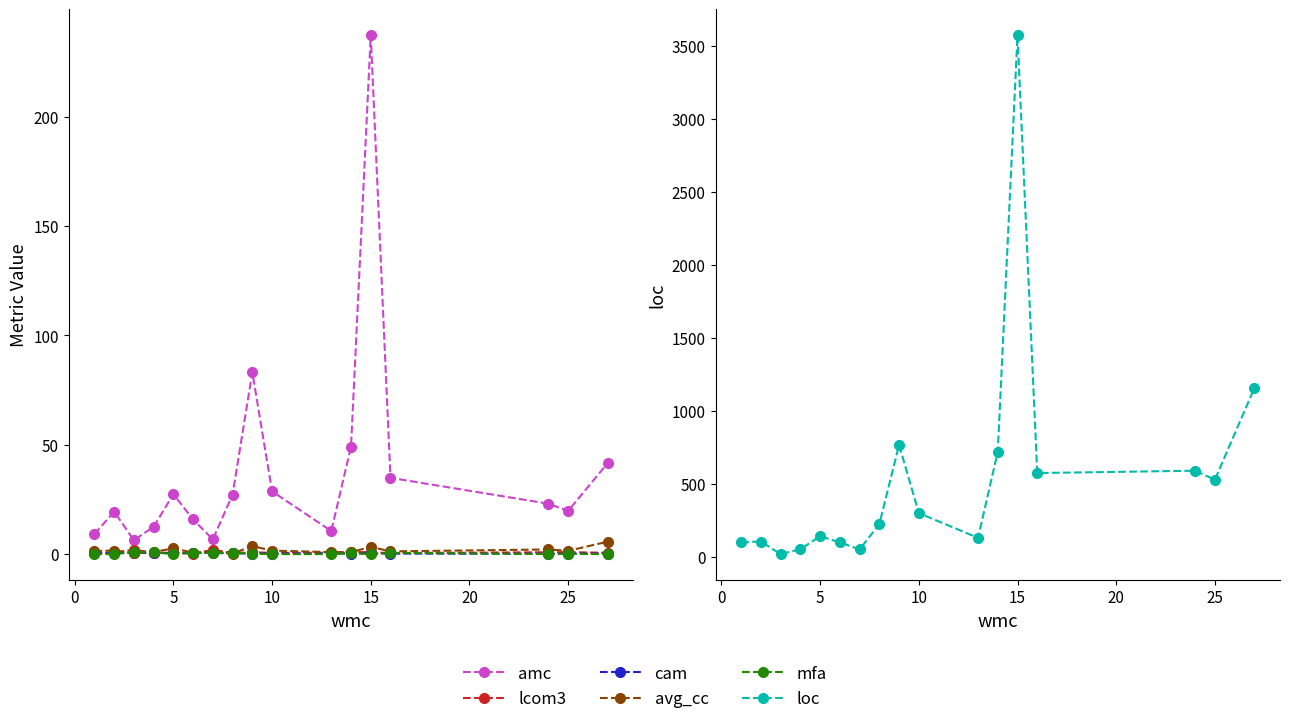

What is the maximum value for amc?

237.2